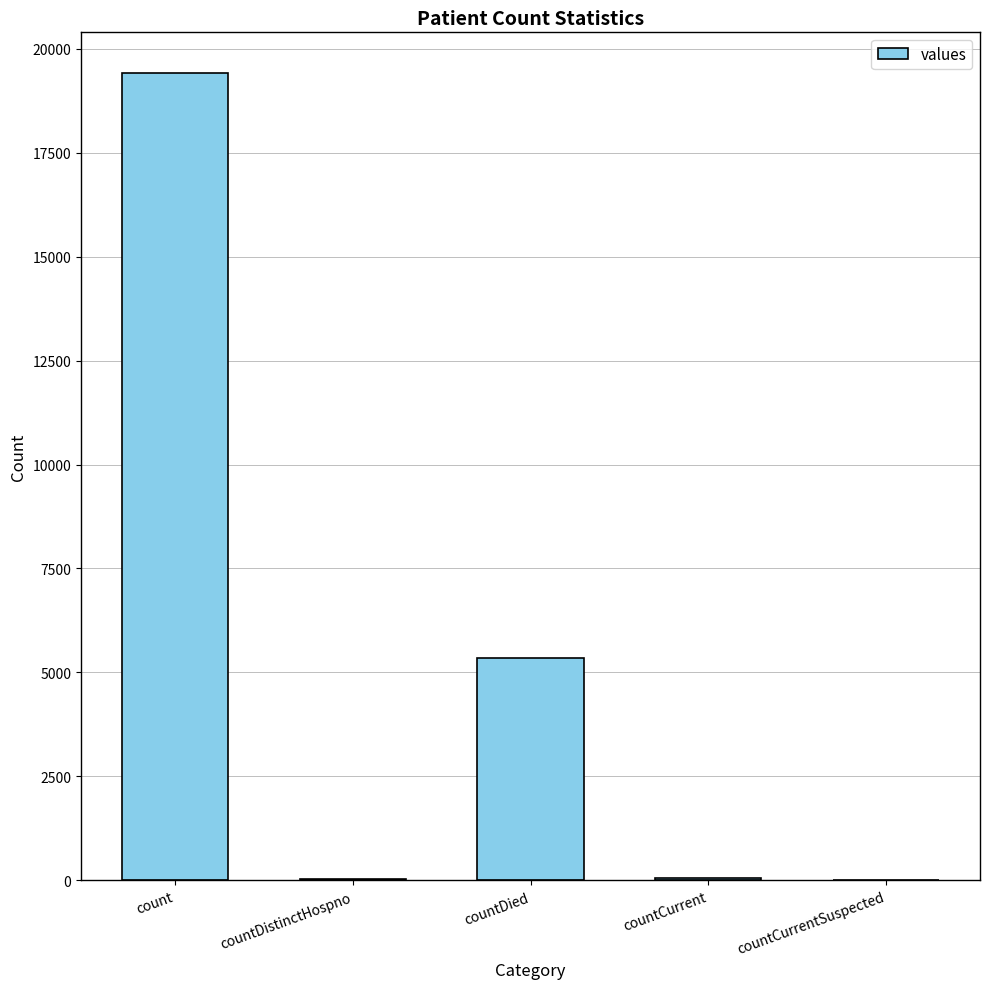

At which category does the chart reach its peak across all series?

count